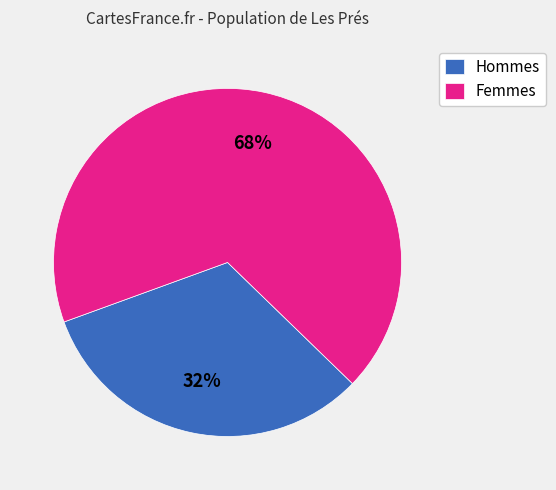

What is the largest slice in the pie chart?

Femmes